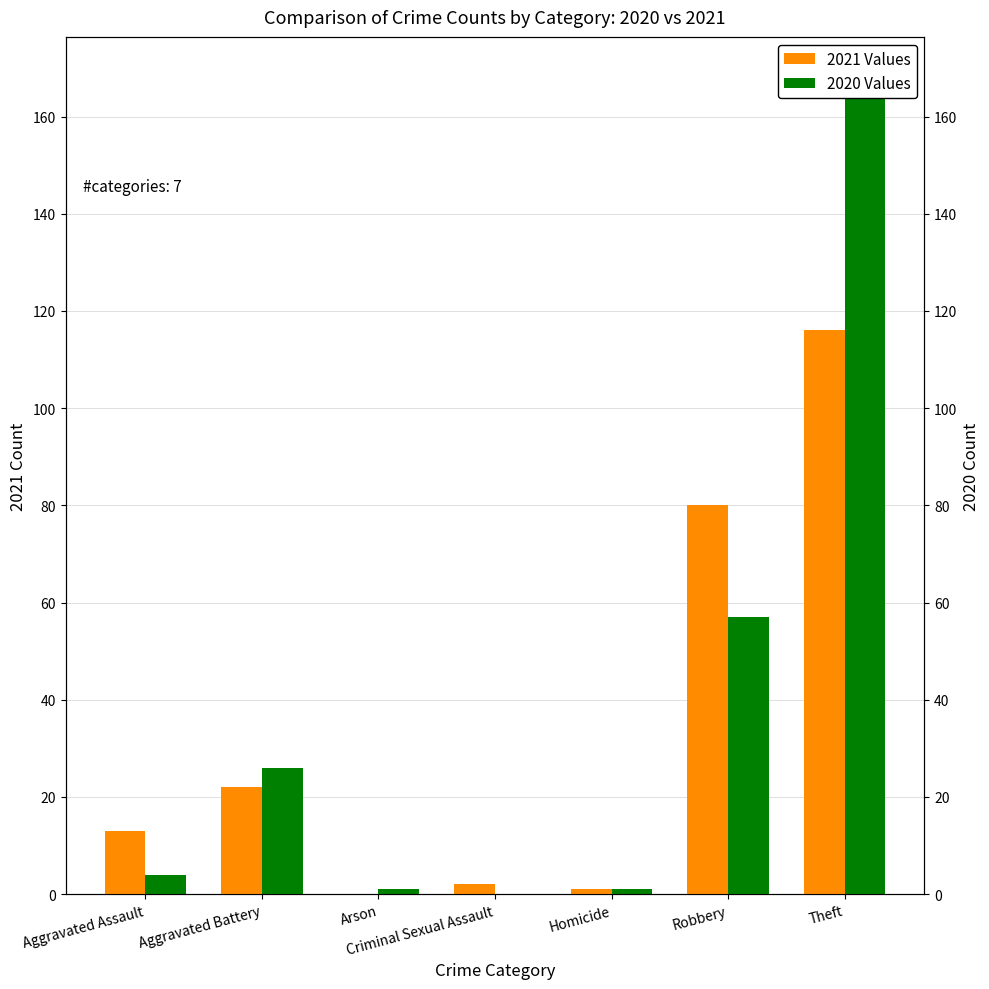

What is the total value across all series at Arson?

1